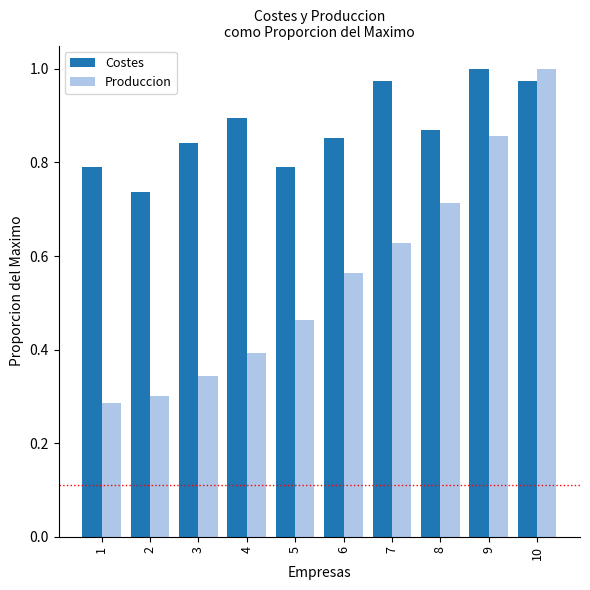

True or false: Produccion has a value of 0.2 at 2.

False